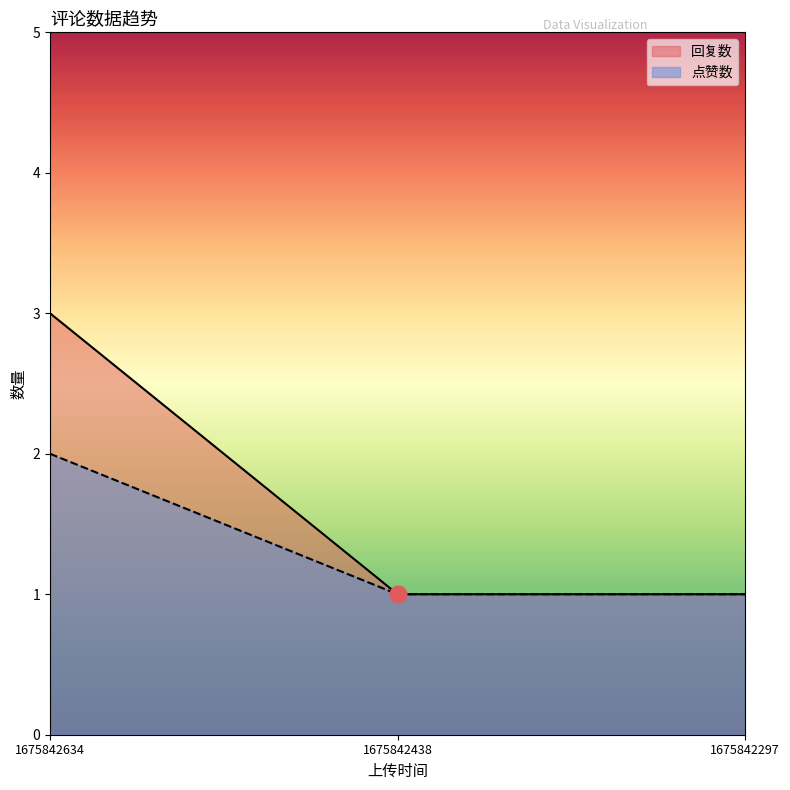

What is the difference between the maximum and minimum values in the 回复数 series?

2